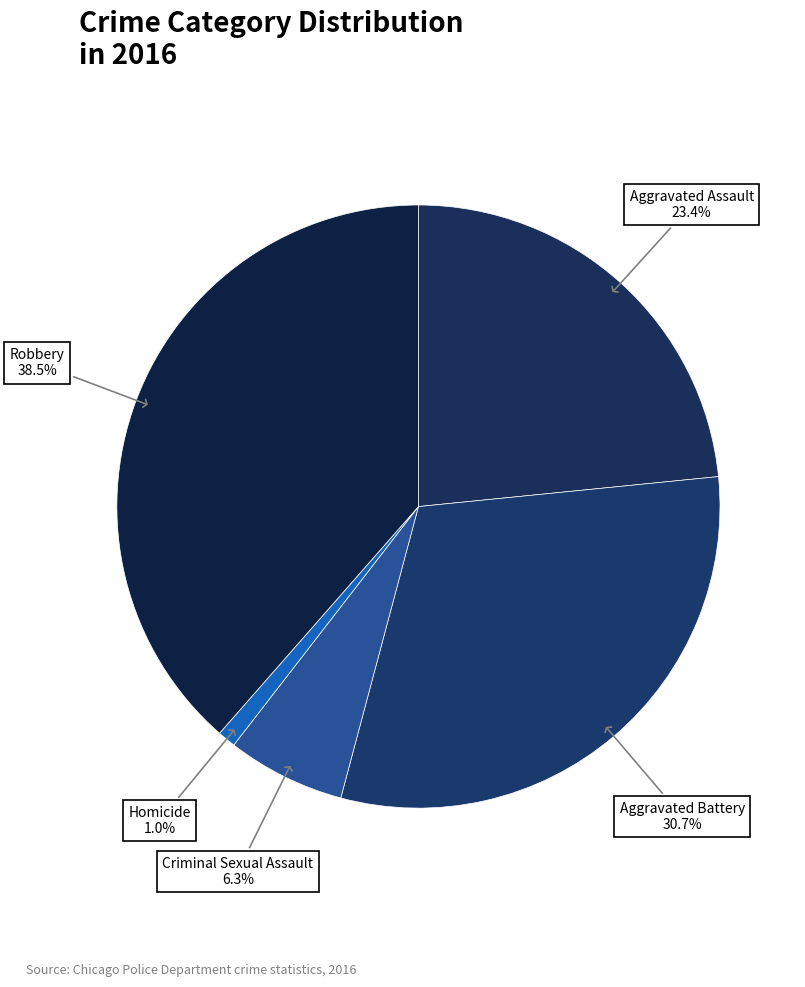

How many segments does this pie chart have?

5